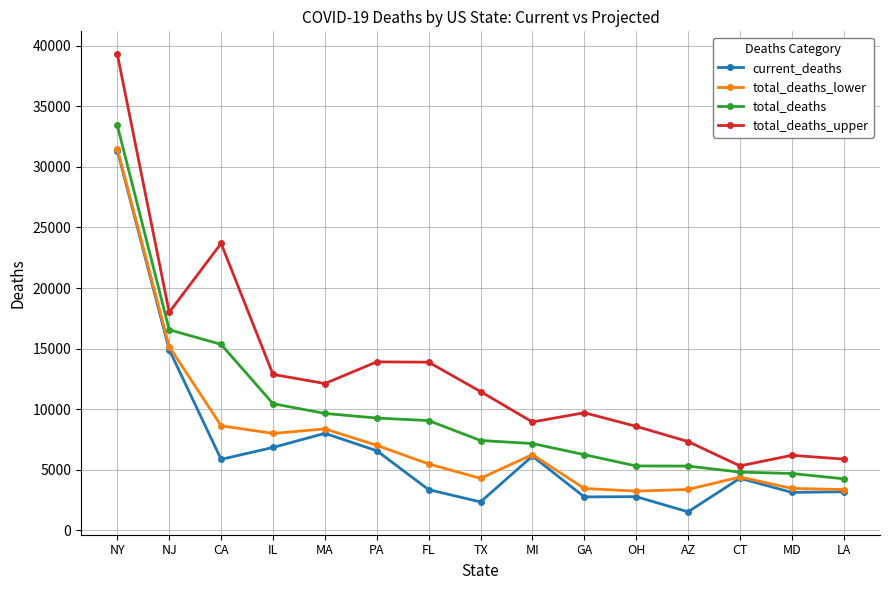

True or false: current_deaths has more than 0 interior local peaks.

True